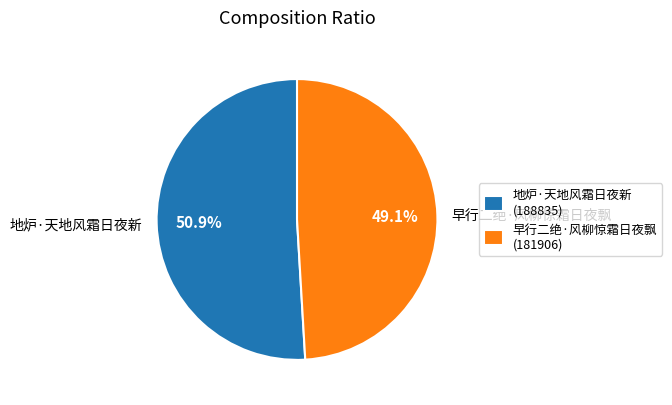

Which category has the biggest portion of the pie?

地炉·天地风霜日夜新